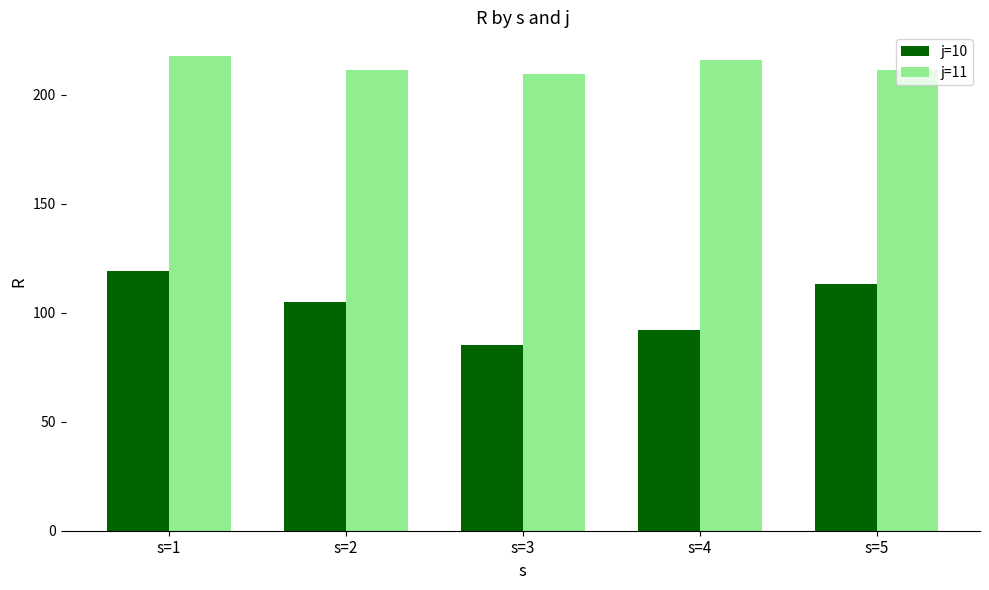

Are the bars grouped side by side (vs. stacked)?

Yes